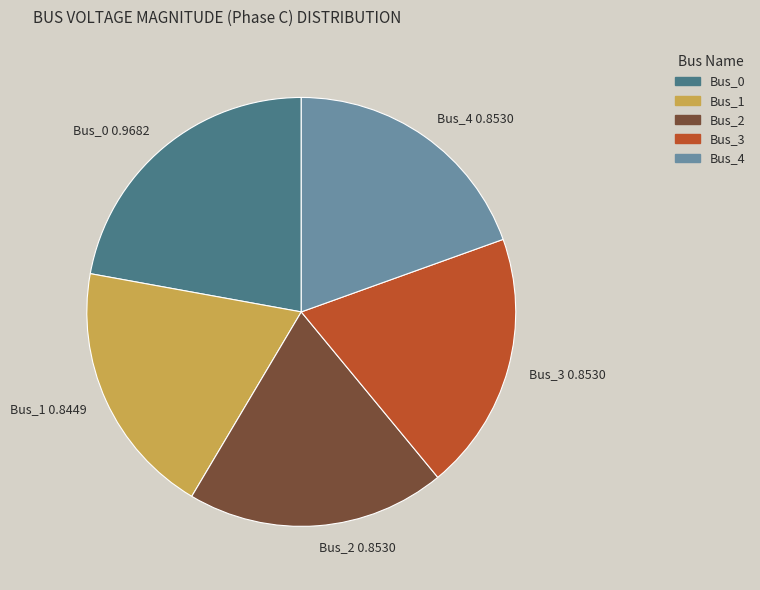

Which slice is the largest?

Bus_0